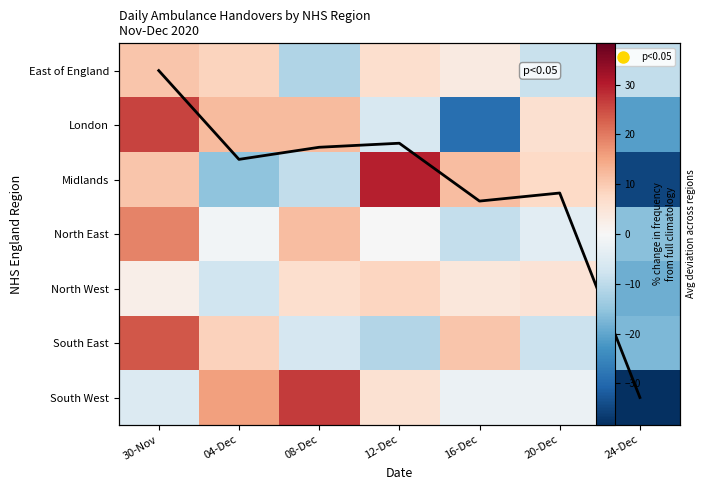

Rank the categories by Avg deviation value from lowest to highest.

24-Dec, 16-Dec, 20-Dec, 04-Dec, 08-Dec, 12-Dec, 30-Nov